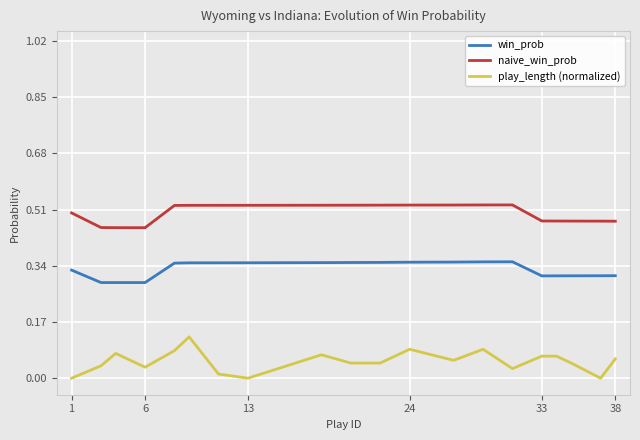

True or false: win_prob and play_length (normalized) cross at least once.

False